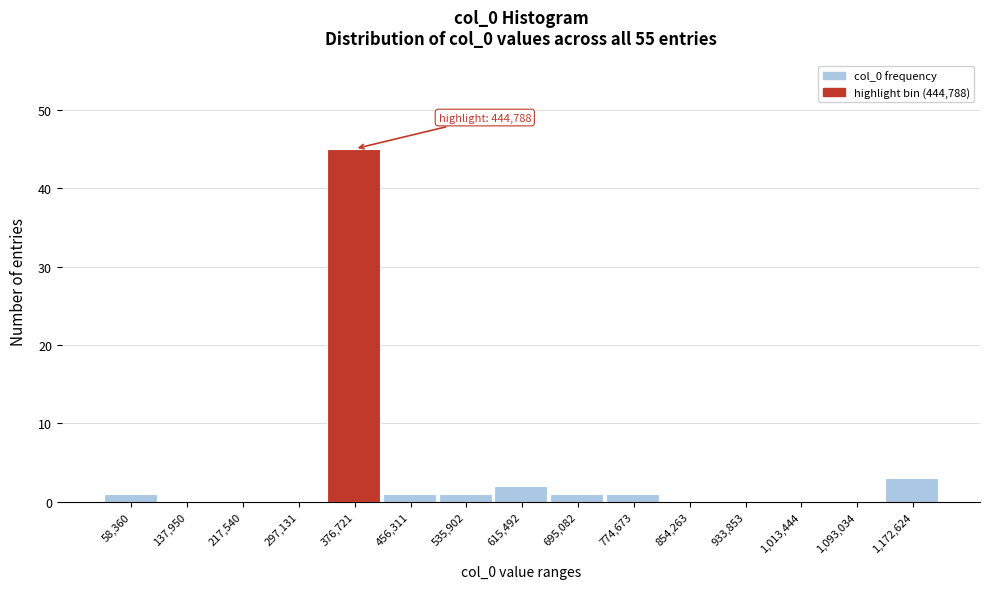

Reading left to right, transcribe all the data shown in this chart.

58,360=1	137,950=0	217,540=0	297,131=0	376,721=45	456,311=1	535,902=1	615,492=2	695,082=1	774,673=1	854,263=0	933,853=0	1,013,444=0	1,093,034=0	1,172,624=3